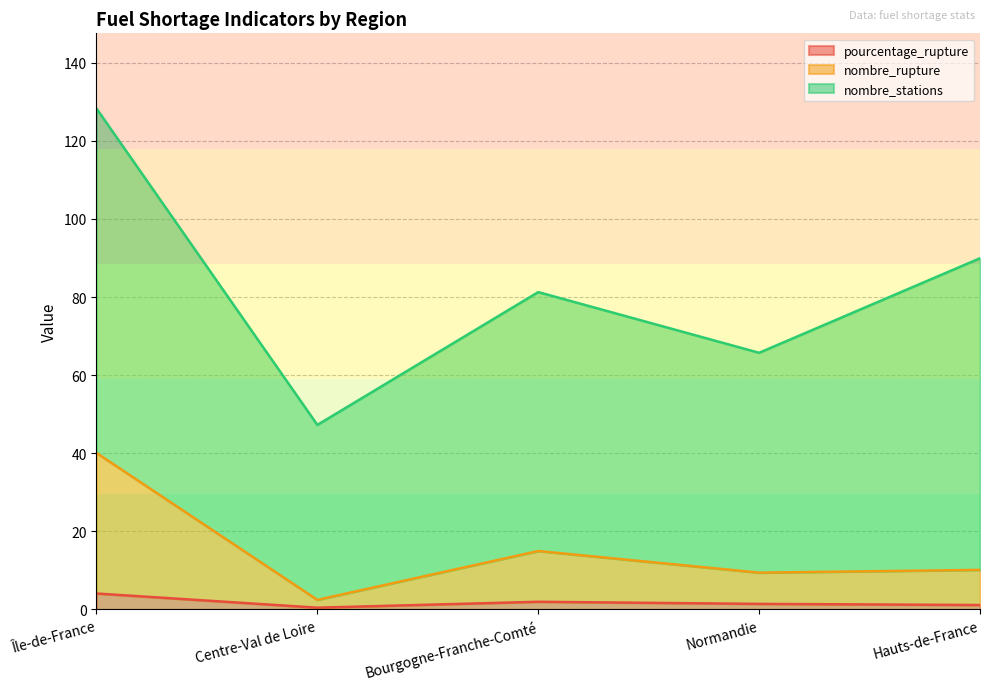

What is the label of the 3rd point from the left?

Bourgogne-Franche-Comté